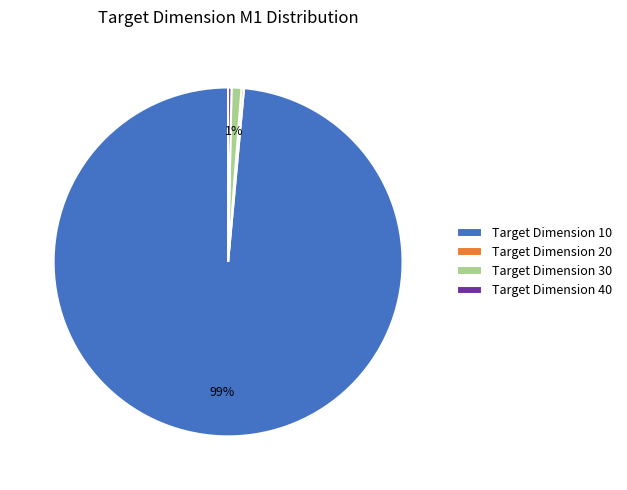

Do Target Dimension 40 and Target Dimension 10 together represent more than half of the pie?

Yes